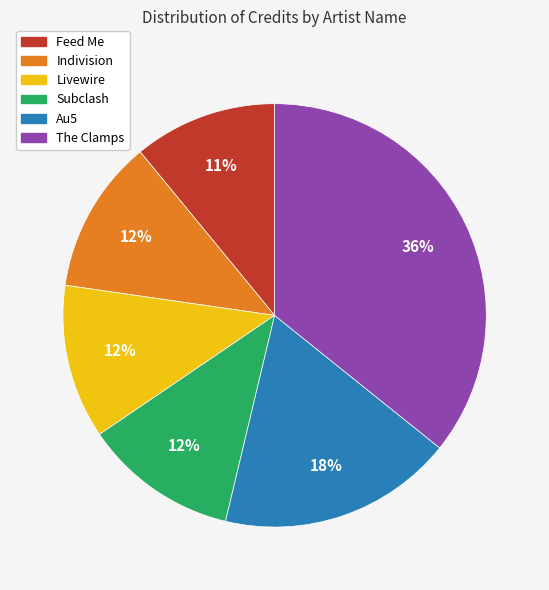

Between Subclash and Au5, which is larger?

Au5